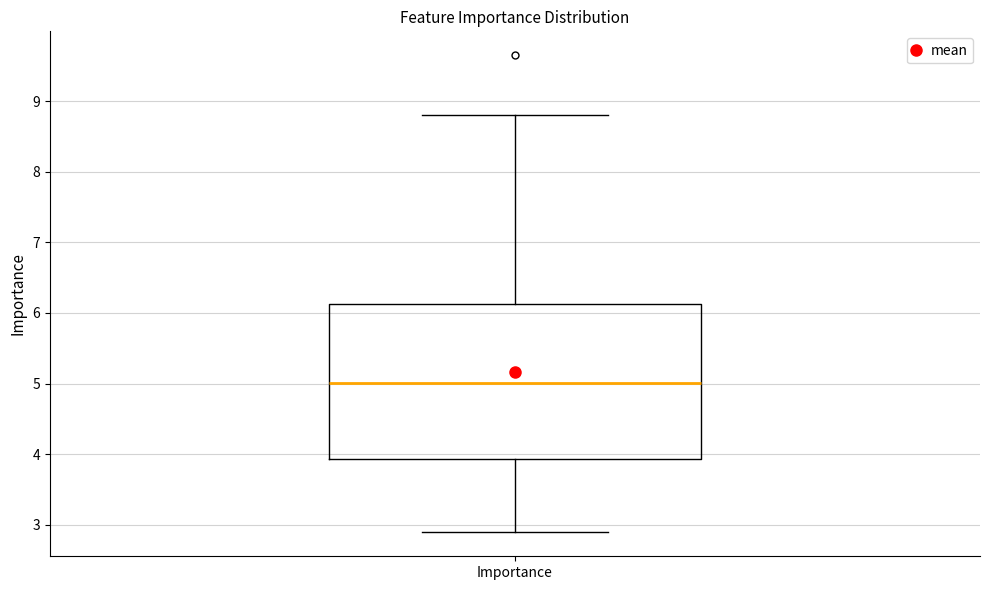

Transcribe this box plot: give where the median line is, the range the box spans, and where the two whiskers end, as read against the y-axis. The values are not printed on the chart, so give them approximately, as read against the axis.

median 5.0, box 3.9 to 6.1, whiskers 2.9 to 8.8